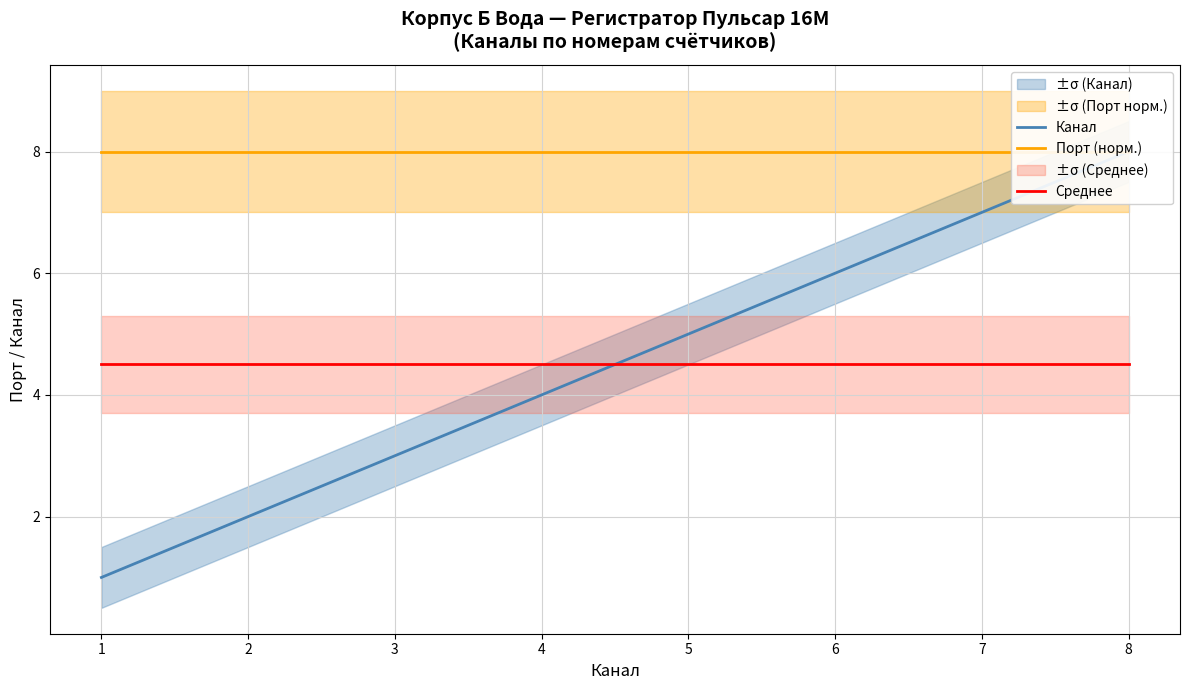

What is the total value across all series at 7?

19.5